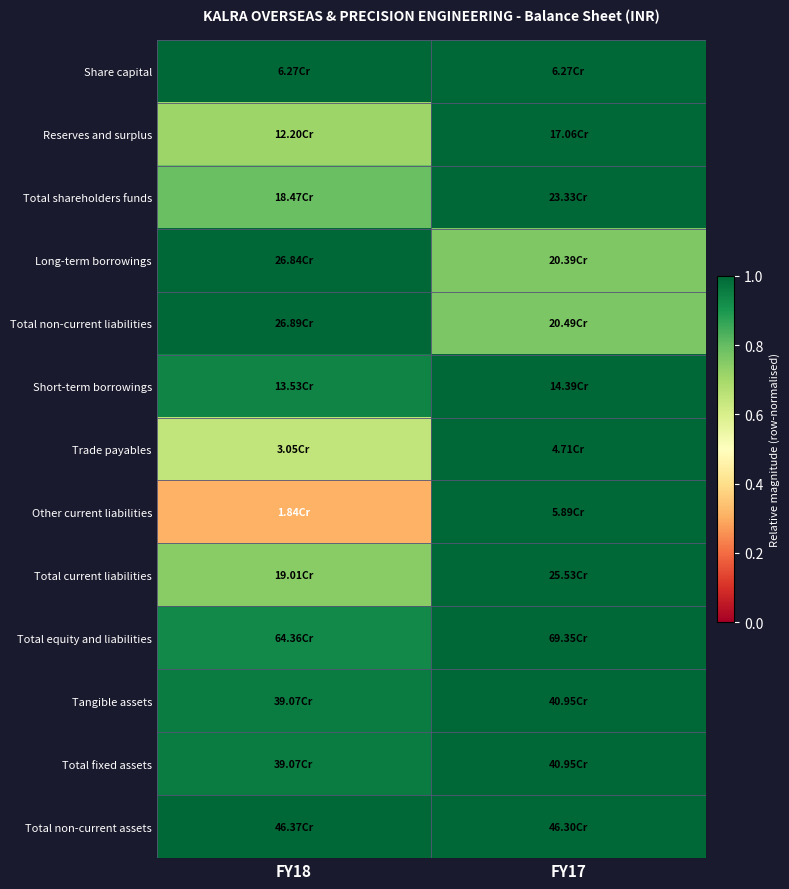

What is the difference between the highest and lowest values at FY18?

0.7